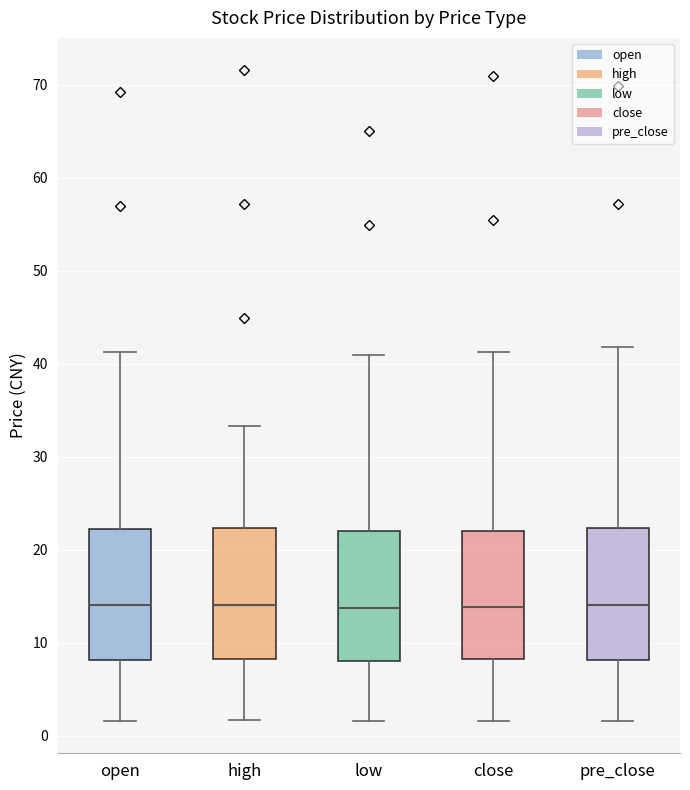

Reading left to right, transcribe this box plot: for each box, give where its median line is, the range the box spans, and where its two whiskers end, as read against the y-axis. The values are not printed on the chart, so give them approximately, as read against the axis.

open: median 14, box 8 to 22, whiskers 2 to 41
high: median 14, box 8 to 22, whiskers 2 to 33
low: median 14, box 8 to 22, whiskers 2 to 41
close: median 14, box 8 to 22, whiskers 2 to 41
pre_close: median 14, box 8 to 22, whiskers 2 to 42